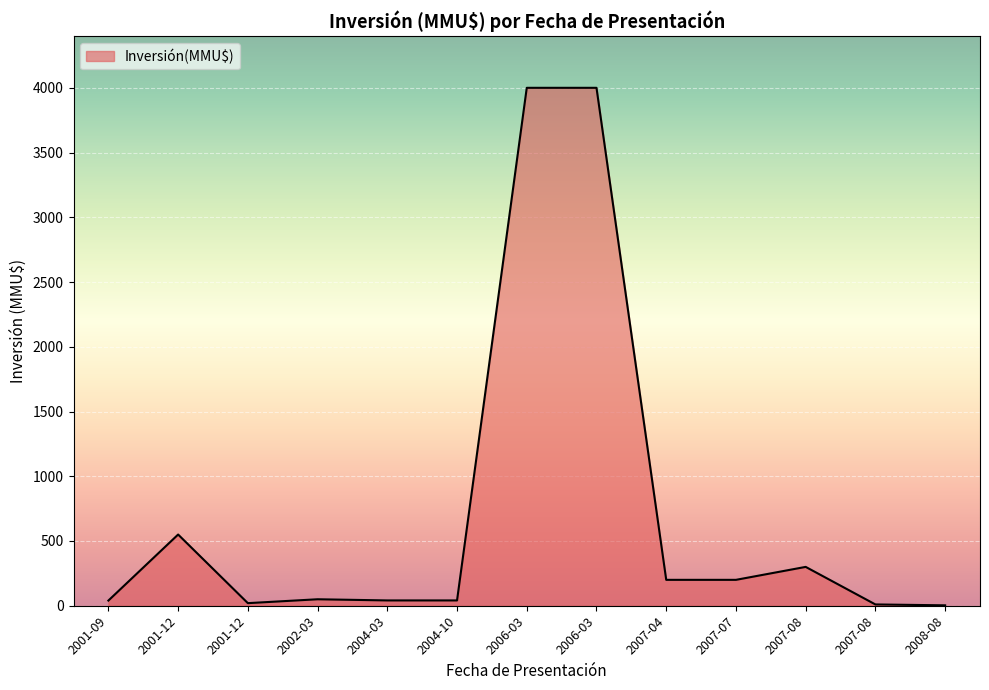

How many lines are shown in the chart?

1